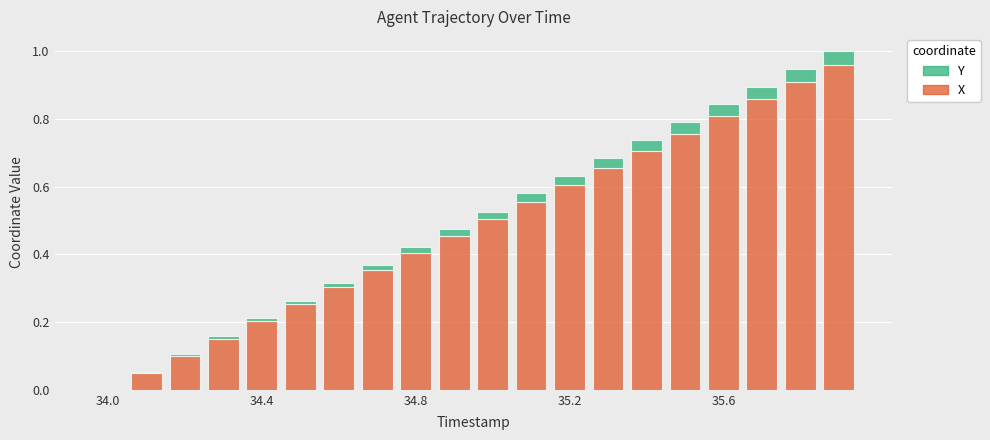

What is the sum of all X values?

9.6